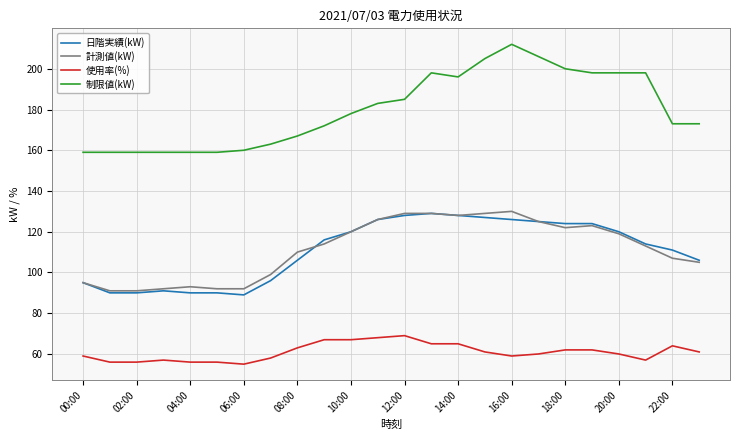

True or false: 計測値(kW) and 使用率(%) cross at least once.

False